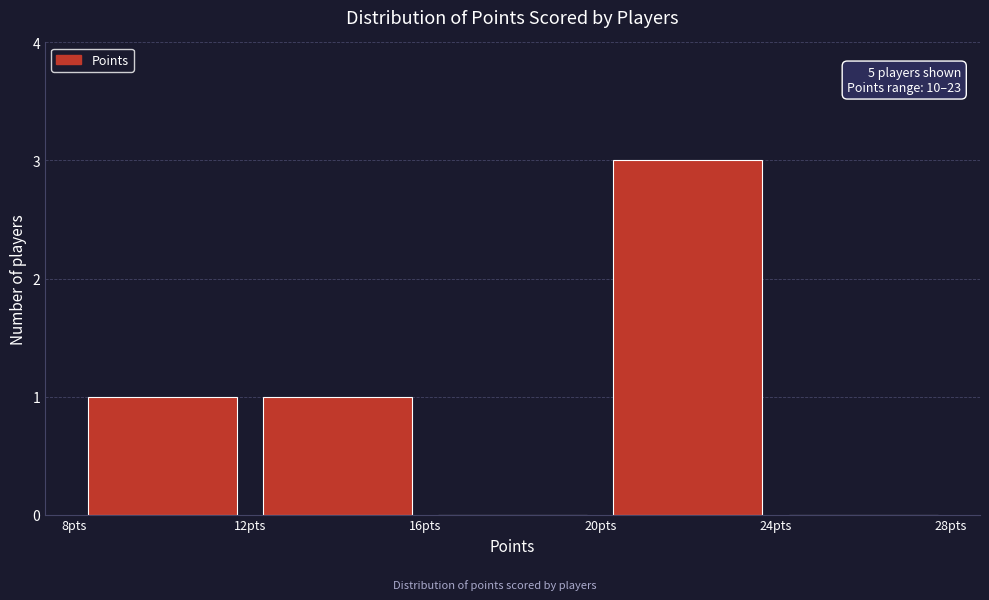

Over which range of the x-axis is the bar tallest?

20 to 24